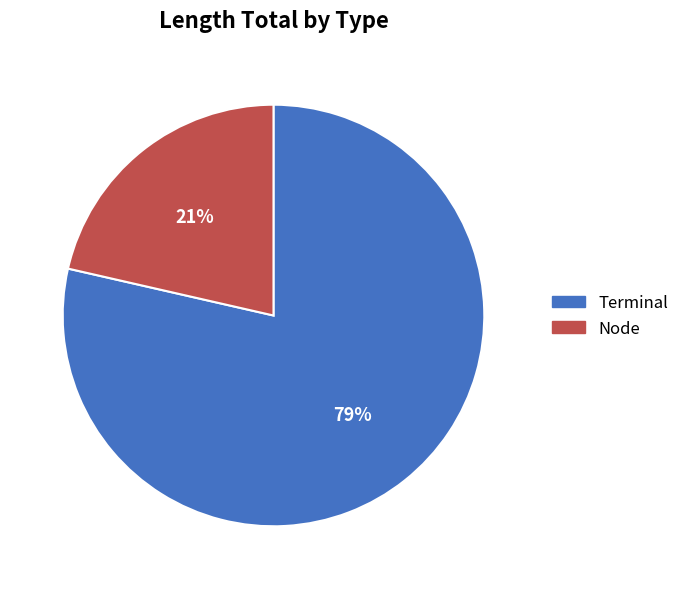

How many segments does this pie chart have?

2